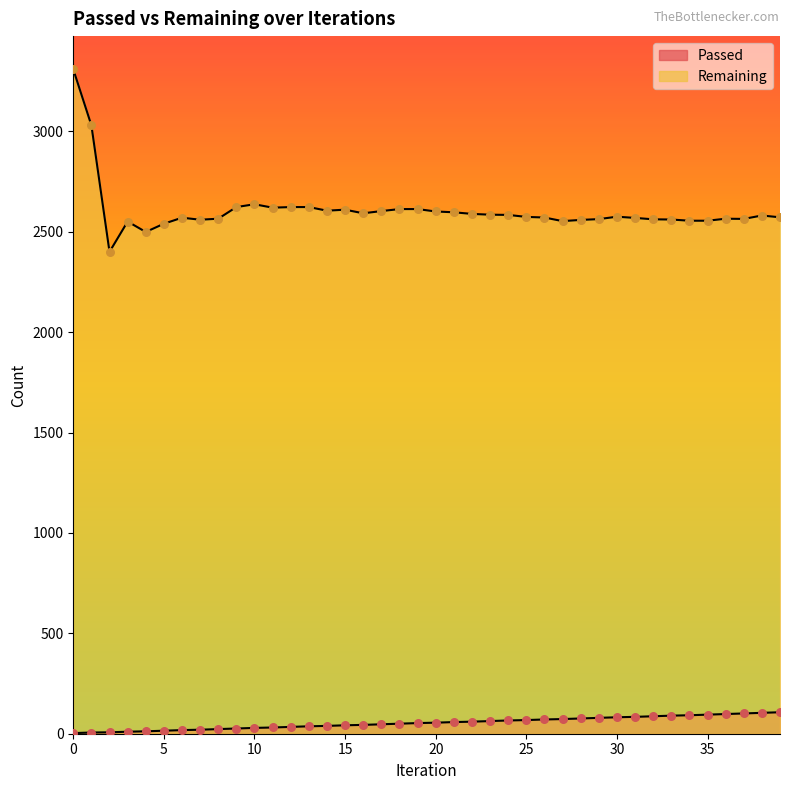

Which series contains the lowest Y value?

Passed